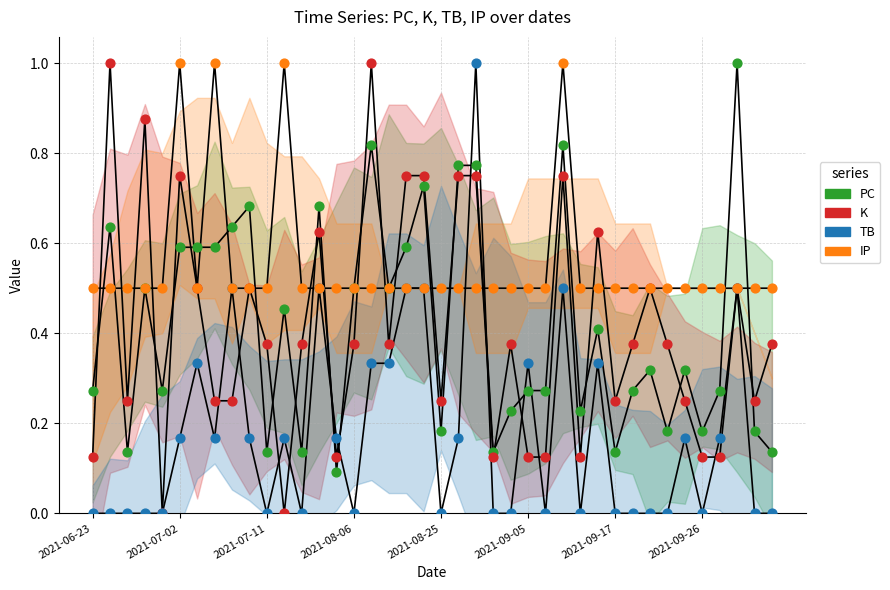

What are all the series names shown in the legend?

PC, K, TB, IP